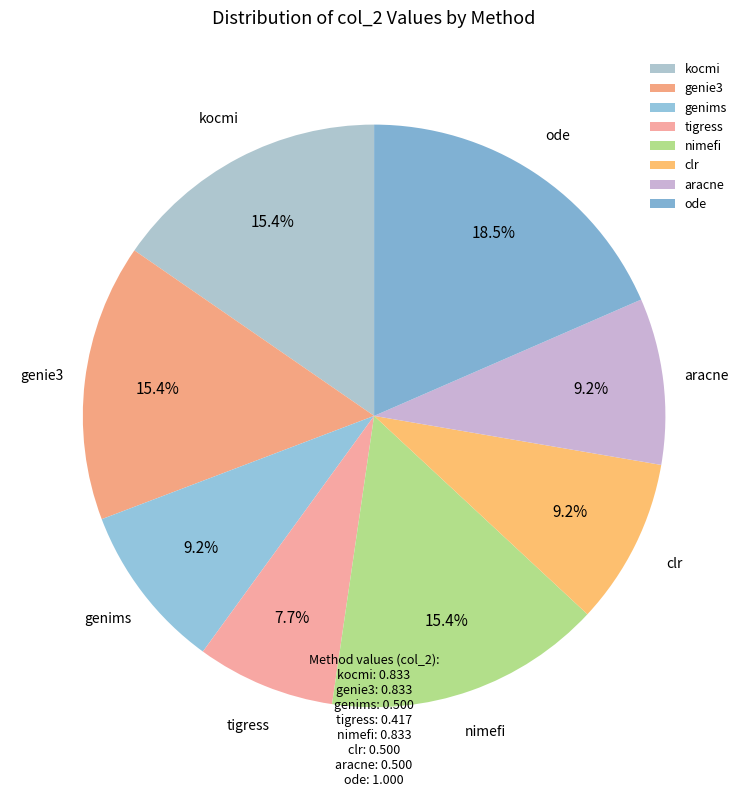

Is there a majority slice in this chart?

No